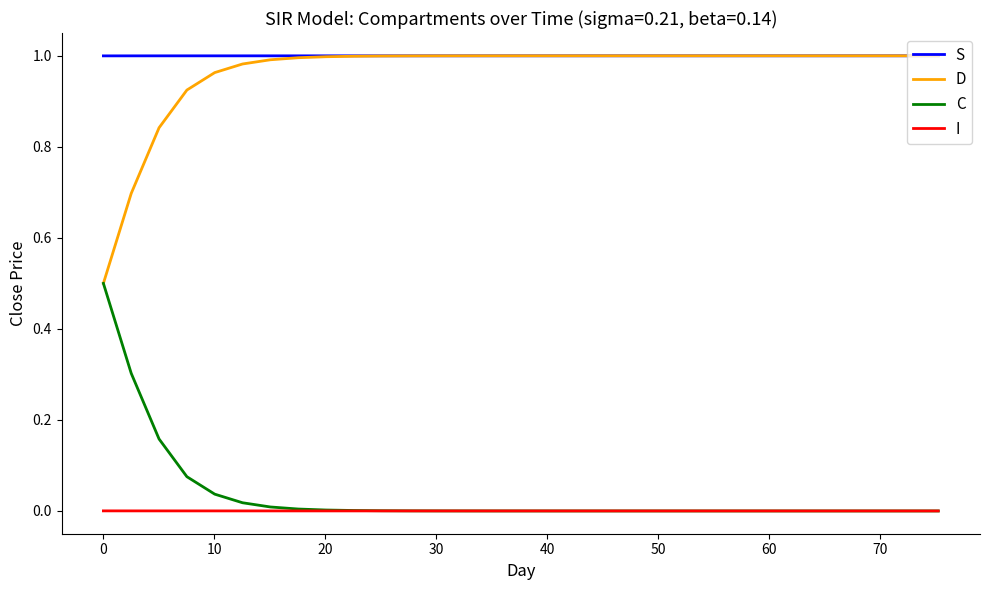

True or false: I and D cross at least once.

False